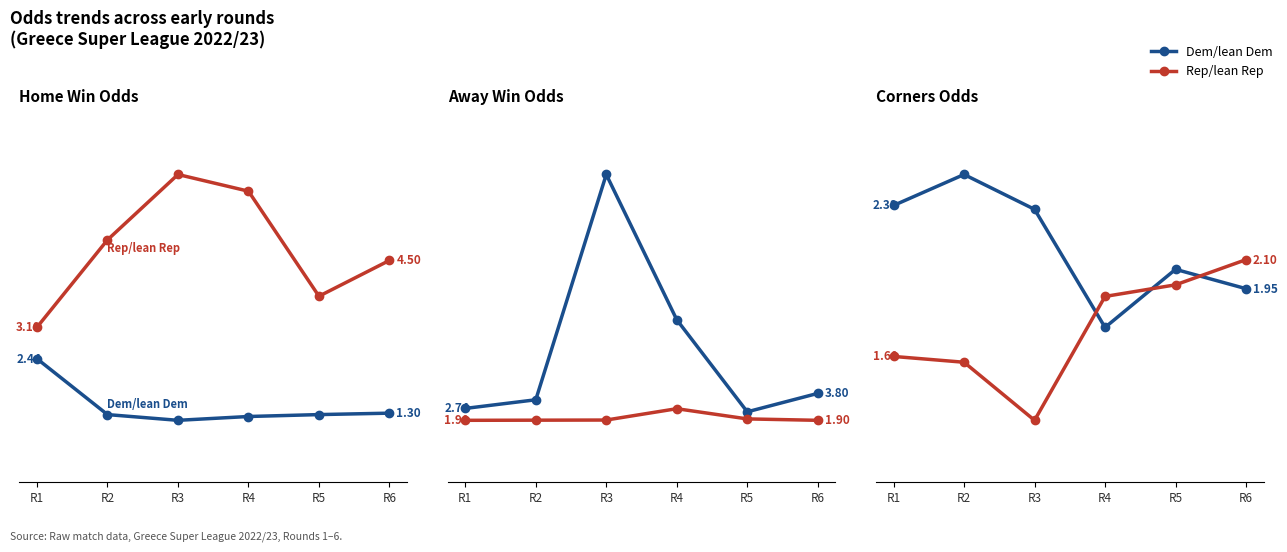

At which category is the sum across all series the highest?

R2